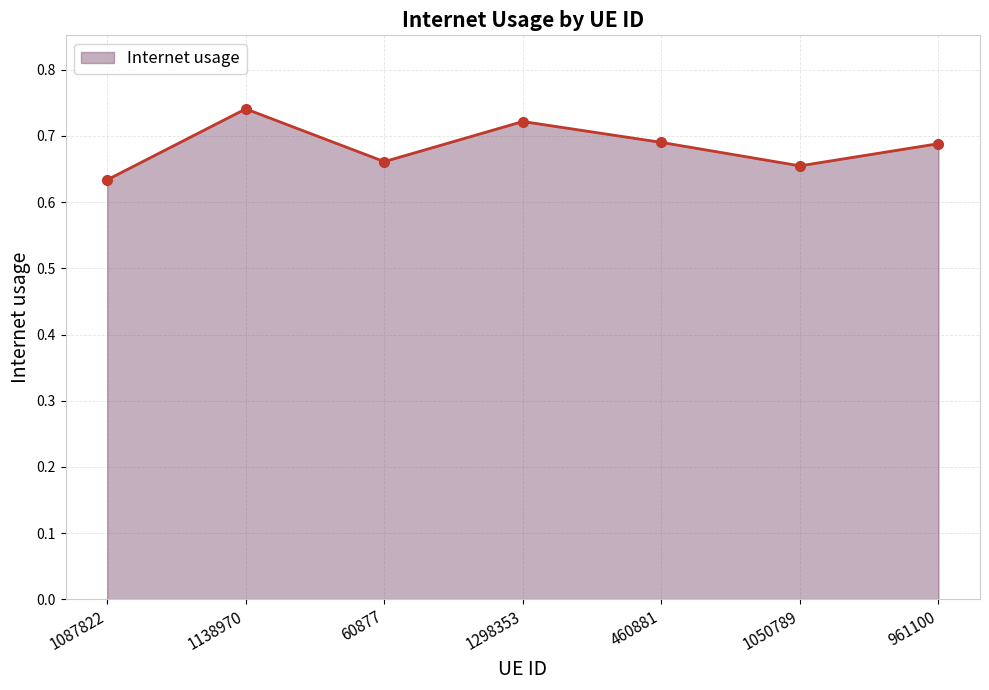

How many values are between 0 and 1?

7